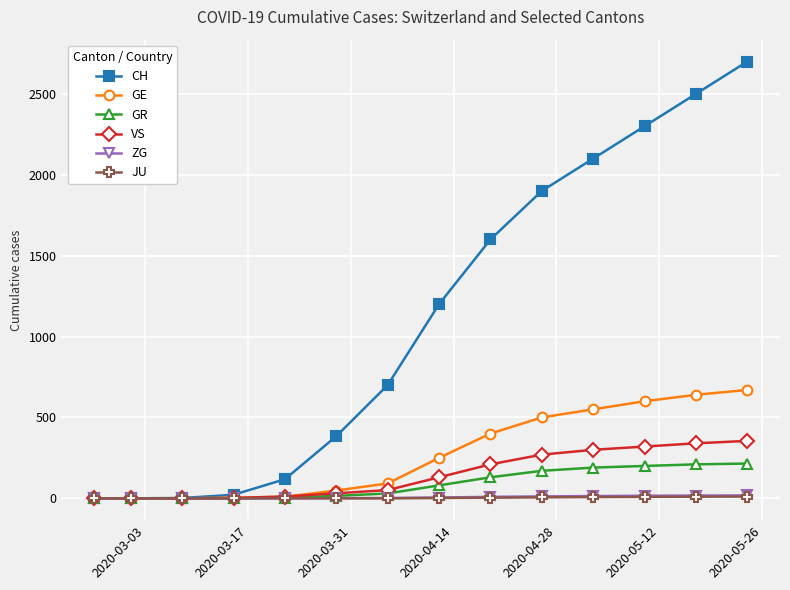

Which series has the largest total across all categories?

CH